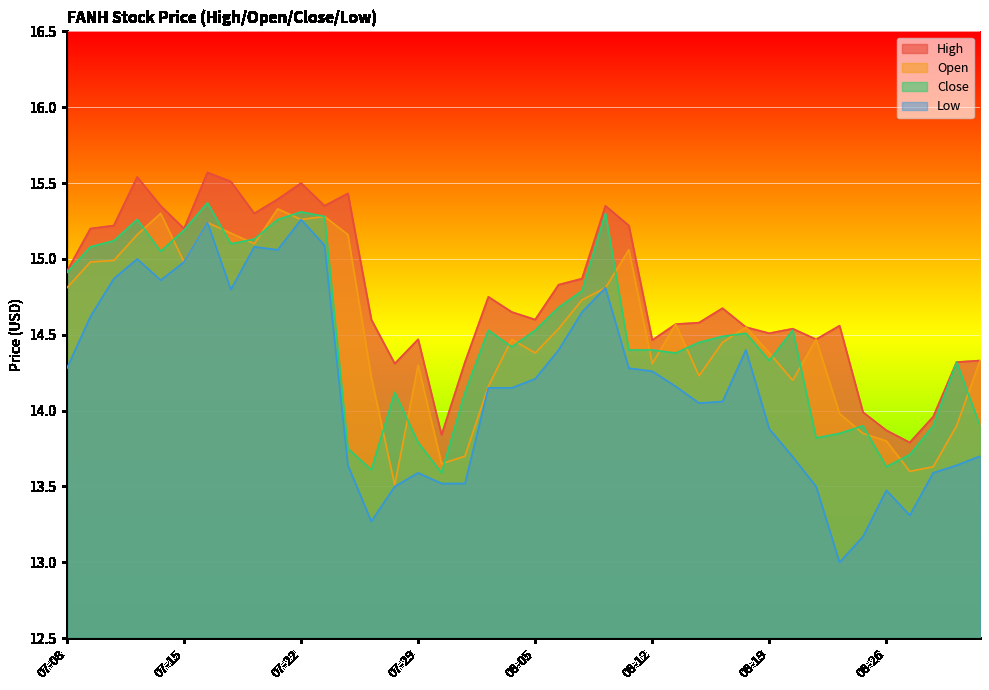

Where is open nearest to the value 14?

2021-08-24